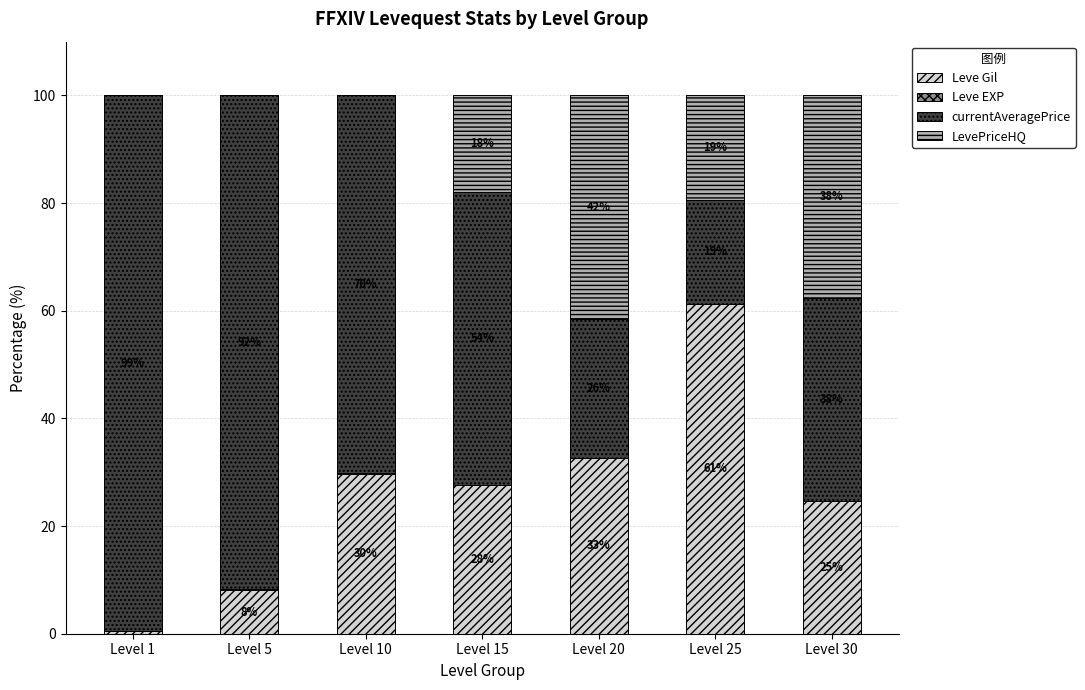

Are the bars grouped side by side (vs. stacked)?

No